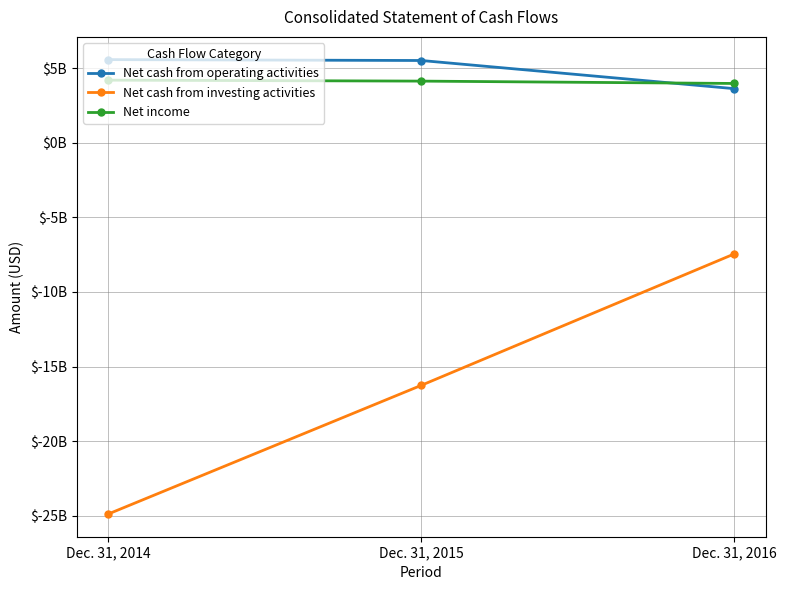

What is the value of the Net cash from investing activities point at the 3rd from the left?

-7442000000